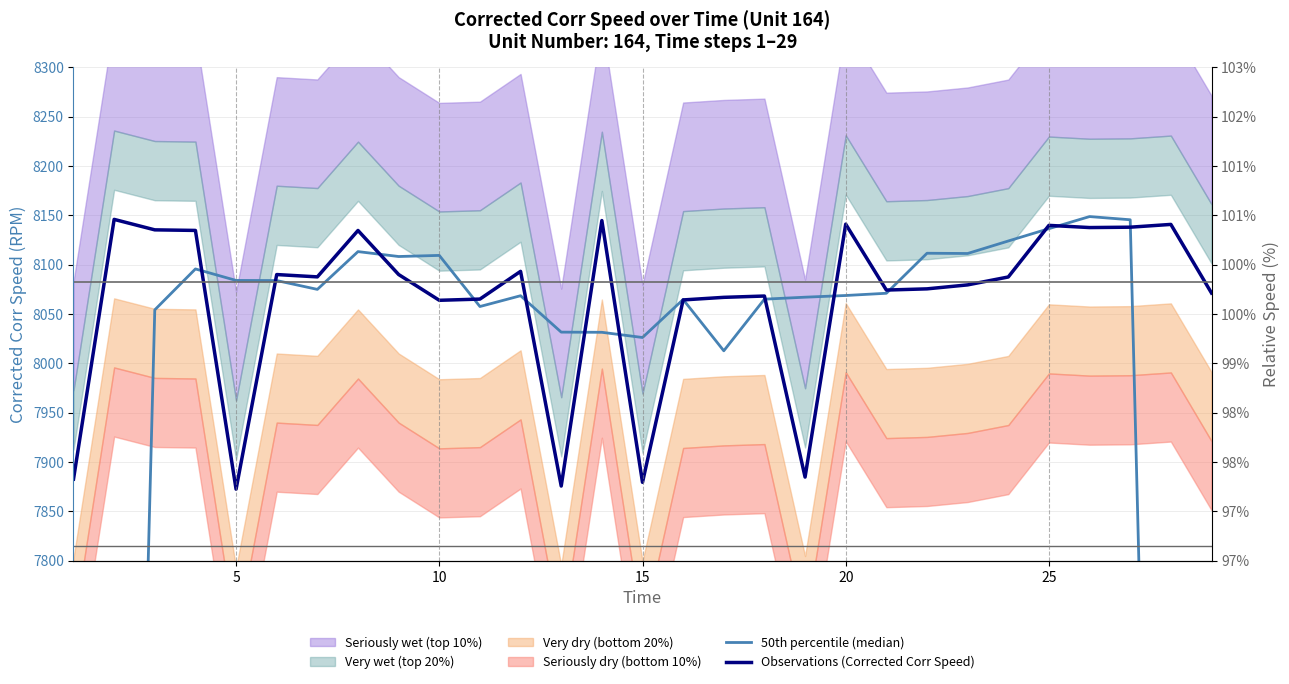

Reading left to right, list all the values displayed in this chart.

50th percentile (median): 4852.8	6479.7	8054.3	8095.7	8084.1	8083.9	8075.0	8113.3	8108.3	8109.4	8057.6	8068.6	8031.7	8031.5	8026.3	8064.8	8012.8	8065.1	8067.1	8068.8	8071.1	8111.6	8111.4	8124.0	8136.5	8148.8	8145.5	6517.6	4890.0
Observations (Corrected Corr Speed): 7882.8	8145.9	8135.3	8134.7	7872.6	8090.0	8087.7	8134.7	8090.1	8063.9	8065.2	8093.3	7875.8	8144.8	7879.5	8064.3	8066.9	8068.3	7884.8	8141.1	8074.3	8075.5	8079.6	8087.6	8139.9	8137.6	8138.0	8140.8	8071.3